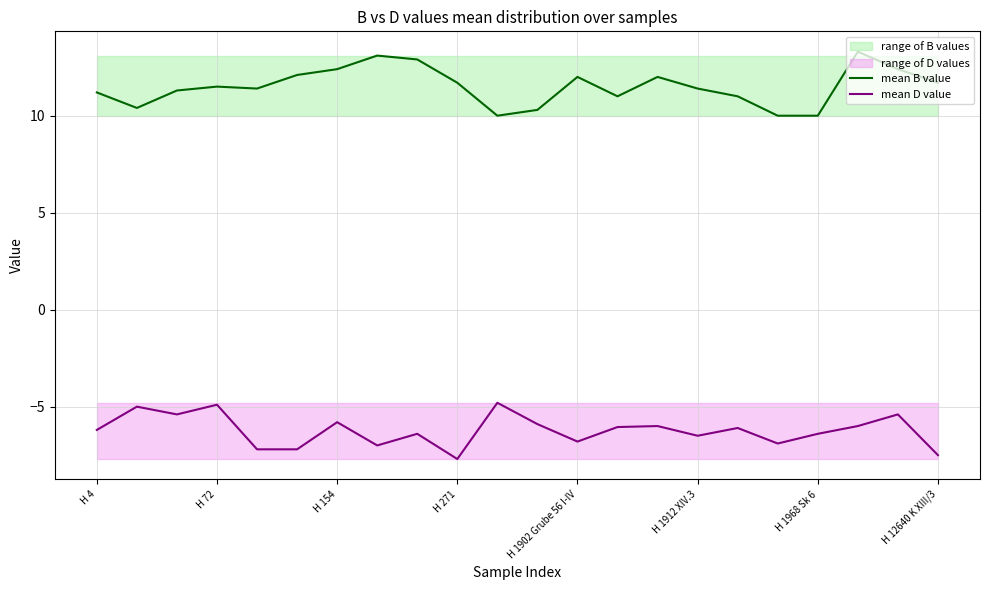

How many data points does each series have?

22